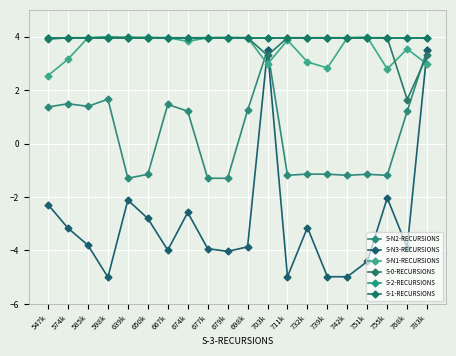

Which label corresponds to the smallest value in the chart?

598k